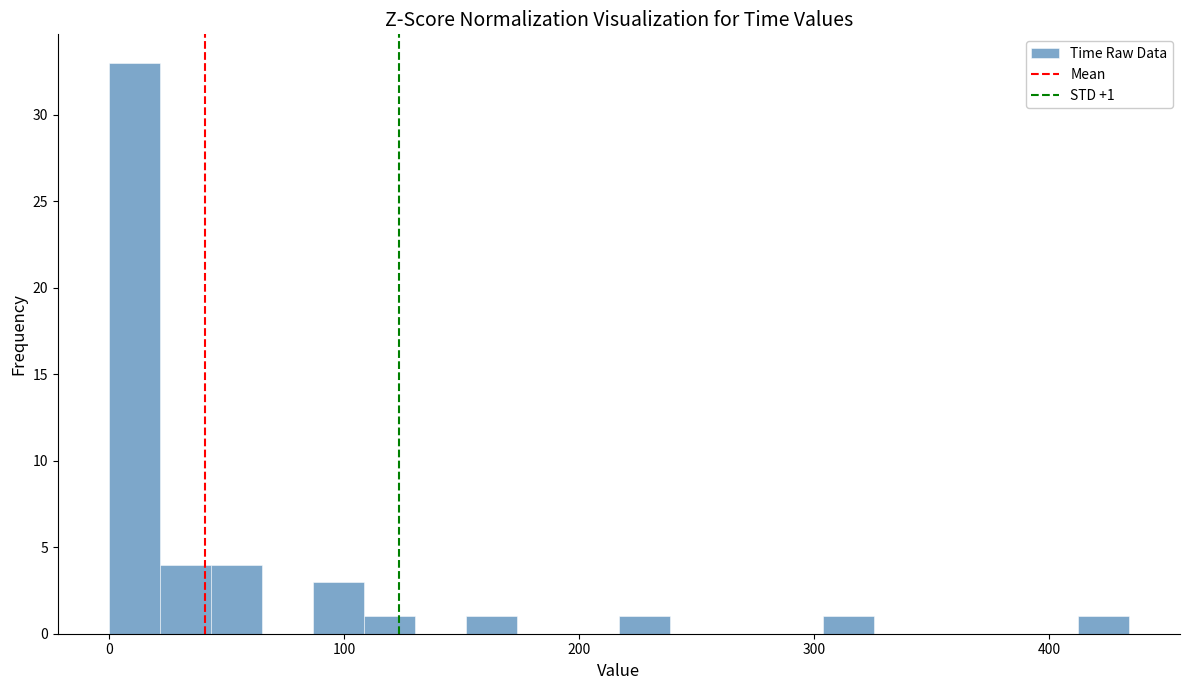

Around what value on the x-axis is the tallest bar? Give the approximate position of its centre, as read against the axis.

10